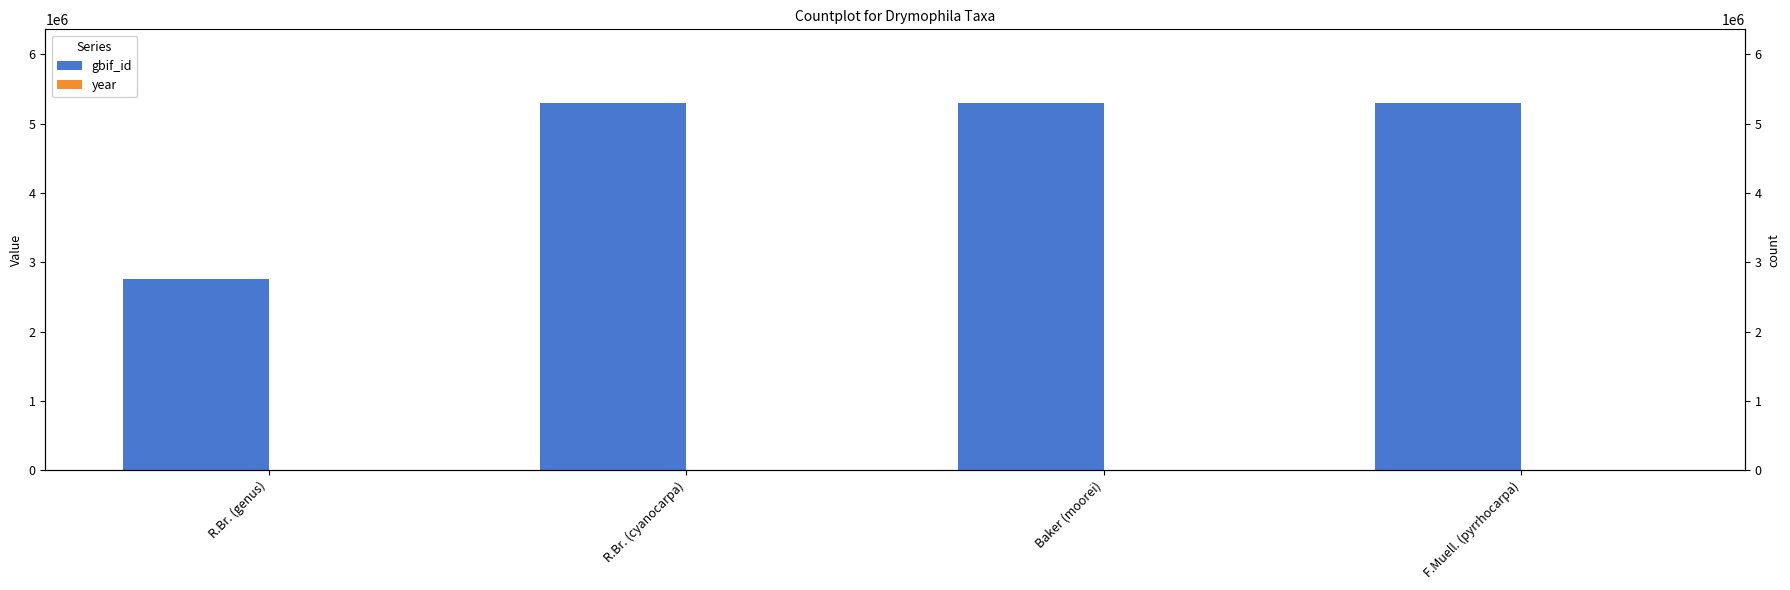

Is it true that year equals 1875 at F.Muell. (pyrrhocarpa)?

True